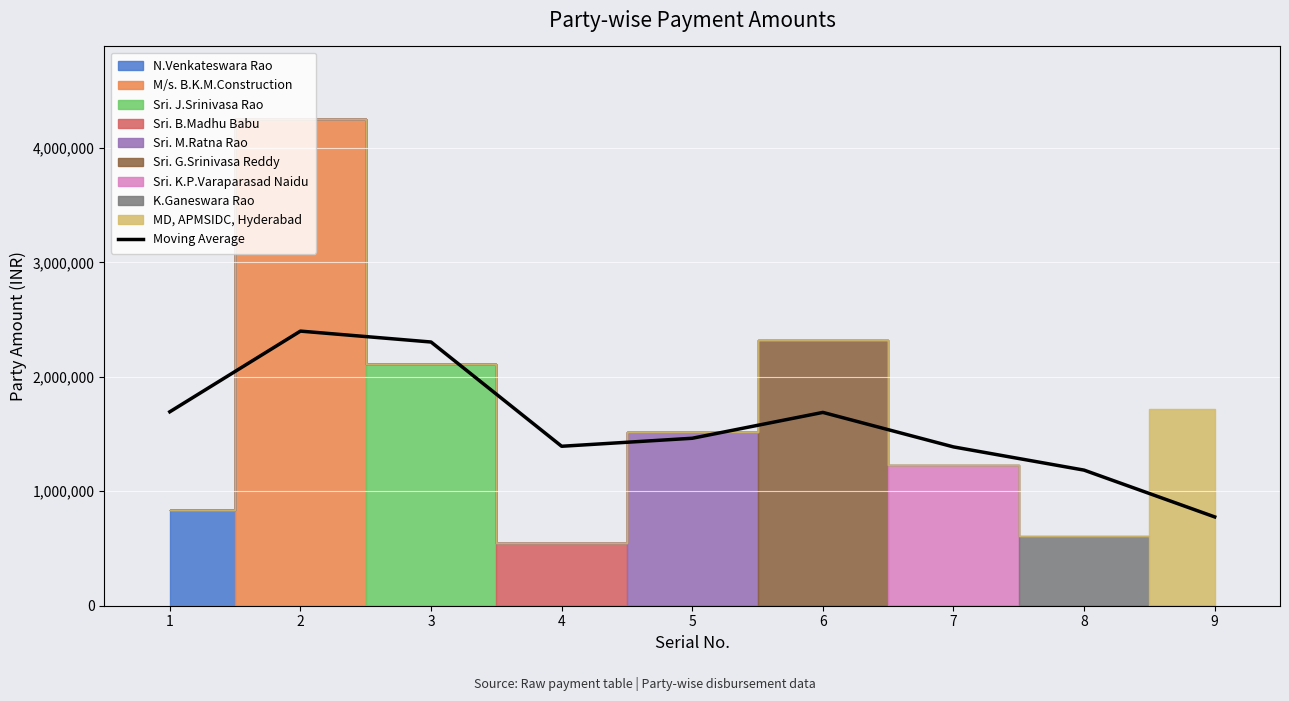

What value does the data have at 2?

2399087.3